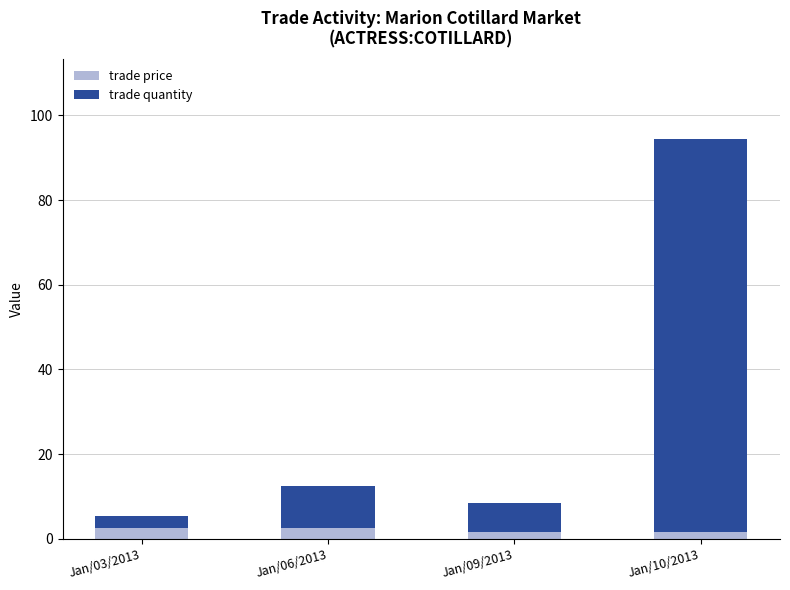

What is the sum of the trade price values at Jan/06/2013 and Jan/03/2013?

5.0